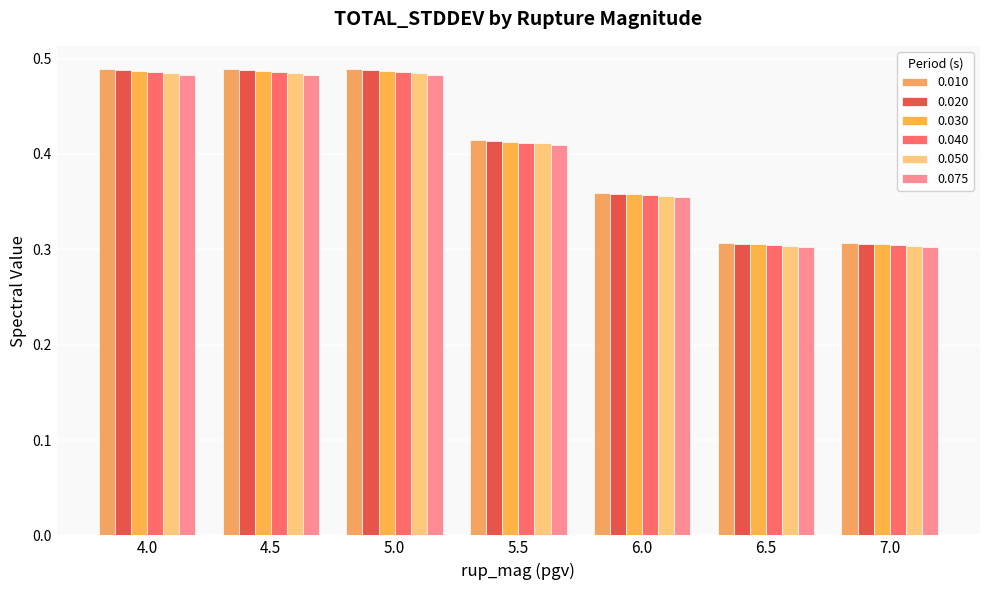

Are the bars grouped side by side (vs. stacked)?

Yes